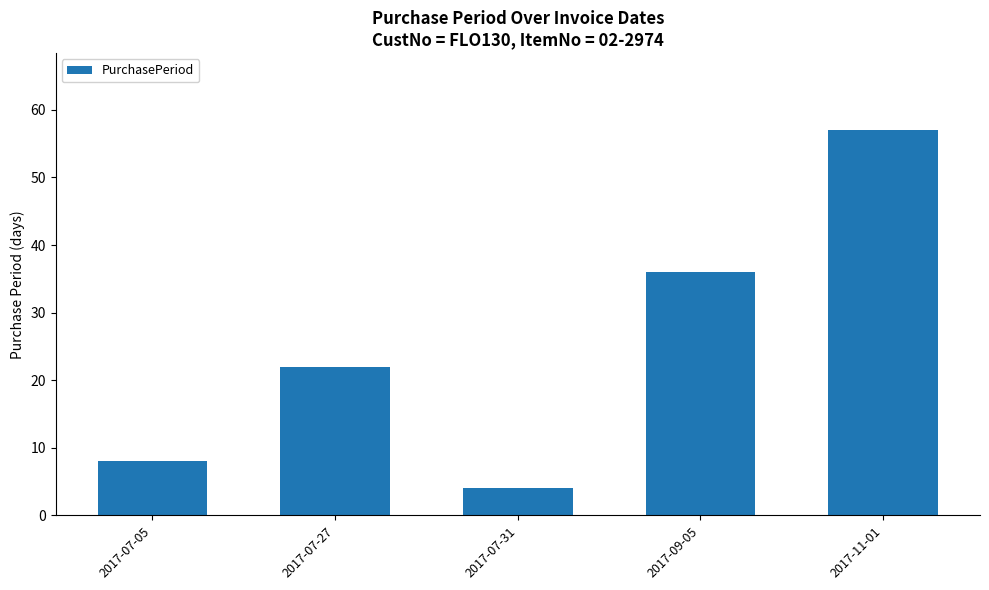

Reading left to right, transcribe all the data shown in this chart.

8	22	4	36	57